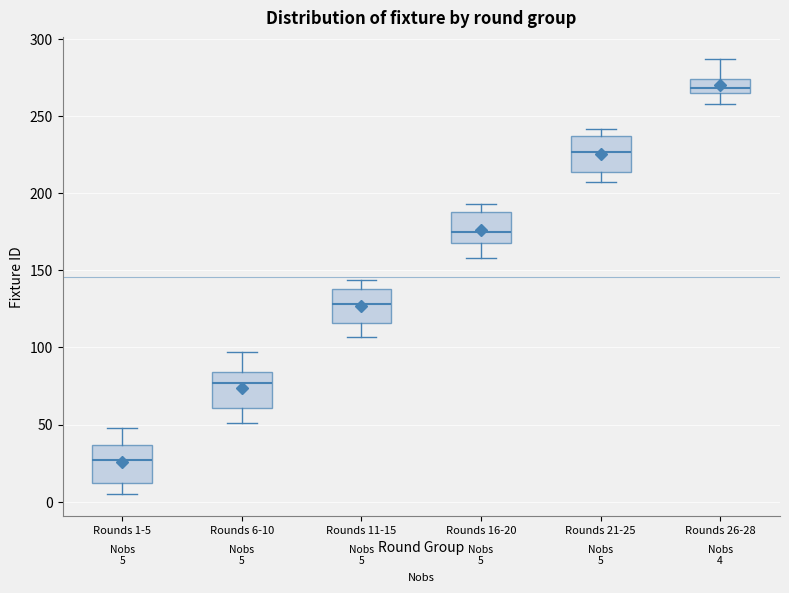

Which box's median line is the lowest?

Rounds 1-5